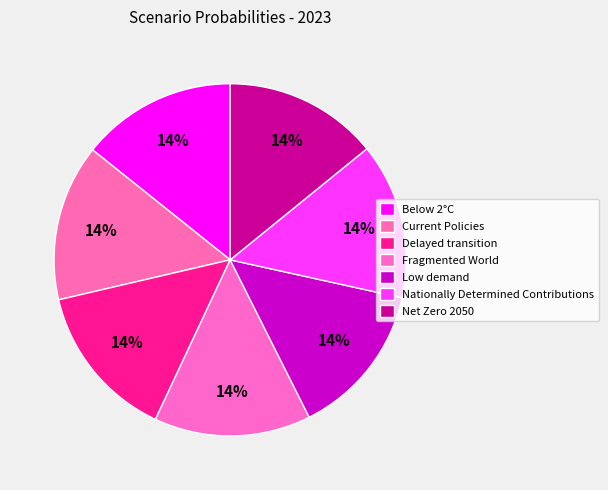

What percentage is NOT represented by Fragmented World?

85.6%